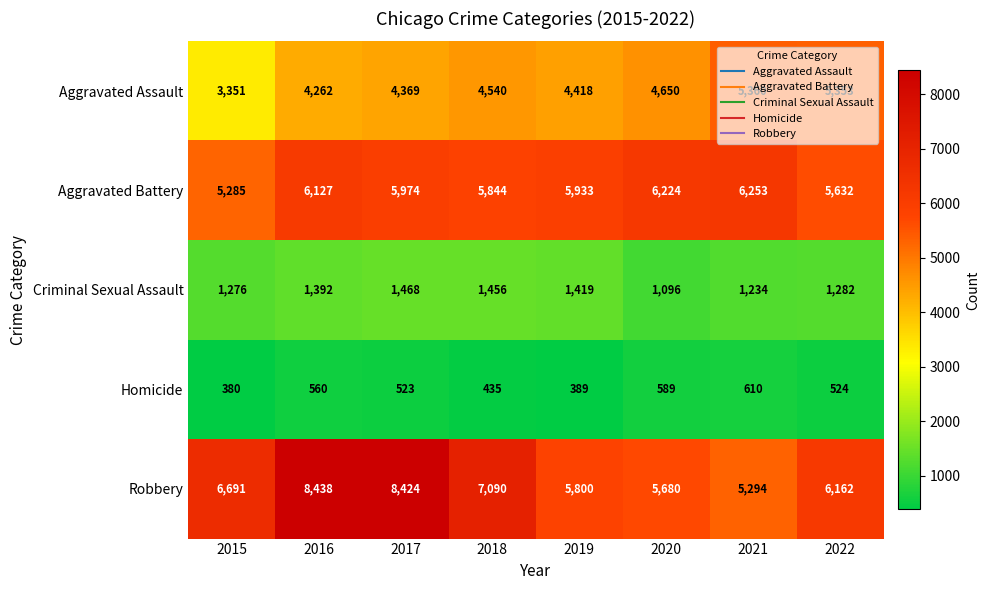

Rank the series by their maximum value, from highest to lowest.

Robbery, Aggravated Battery, Aggravated Assault, Criminal Sexual Assault, Homicide